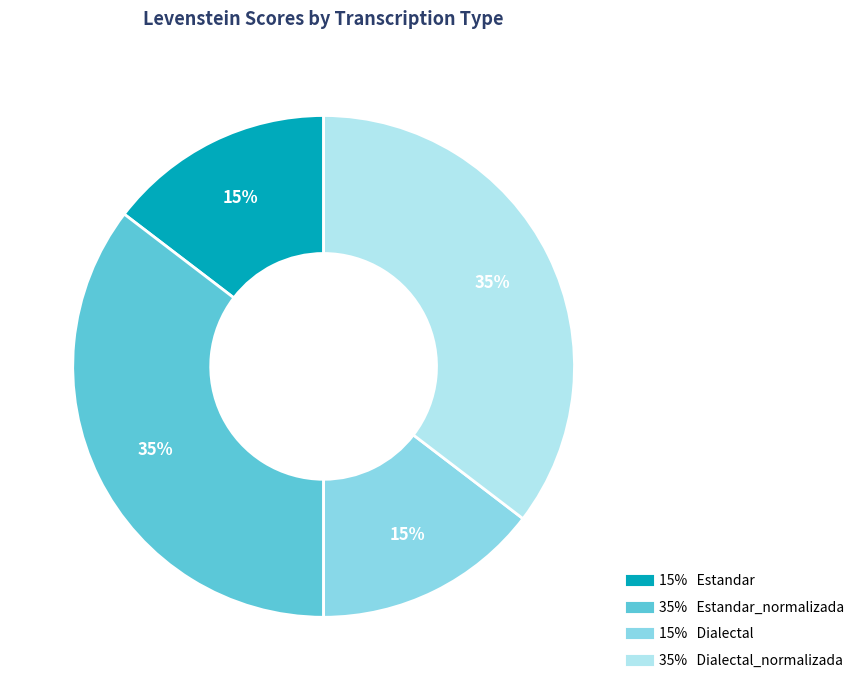

How many segments does this pie chart have?

4